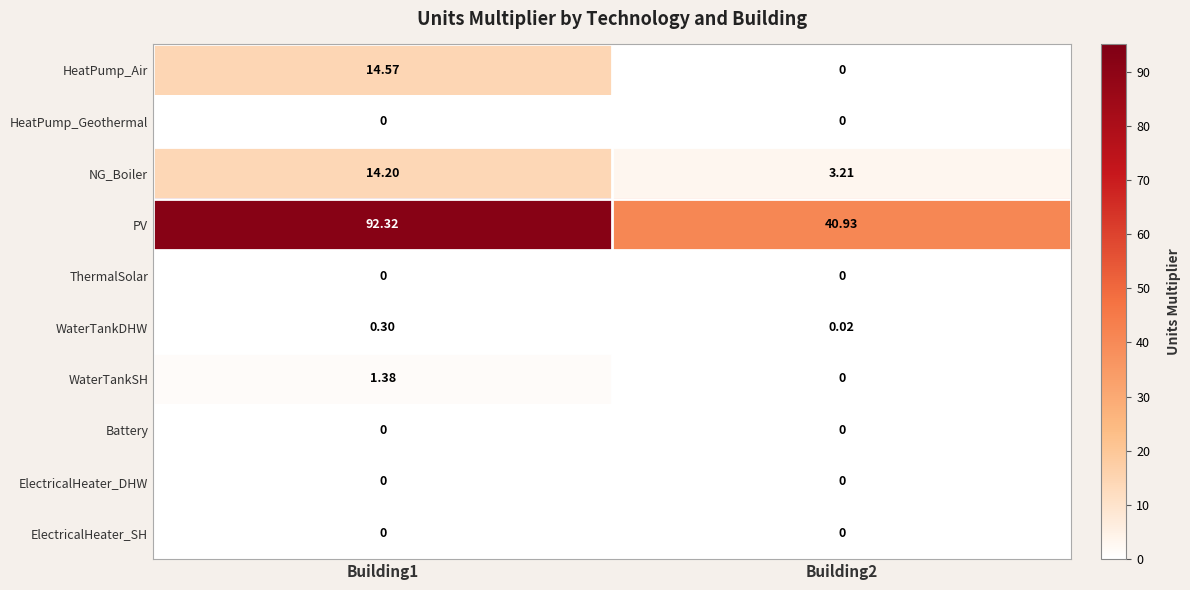

Which series has the largest total across all categories?

PV